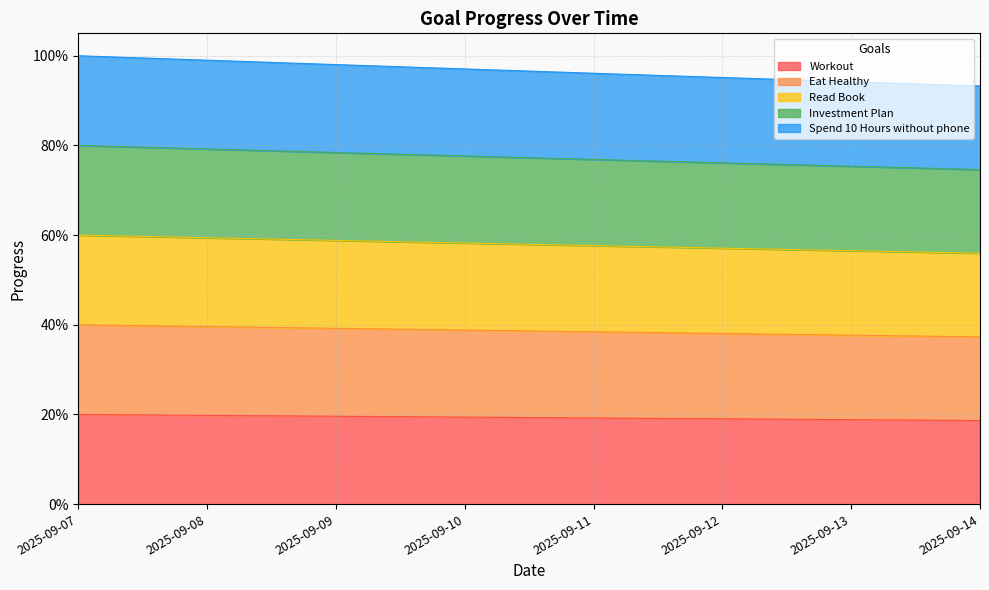

Rank the series by their maximum value, from lowest to highest.

Workout, Eat Healthy, Read Book, Investment Plan, Spend 10 Hours without phone